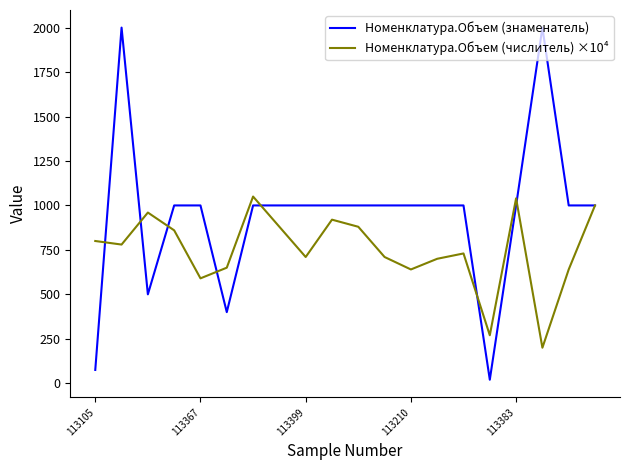

Which series has the largest total across all categories?

Номенклатура.Объем (знаменатель)